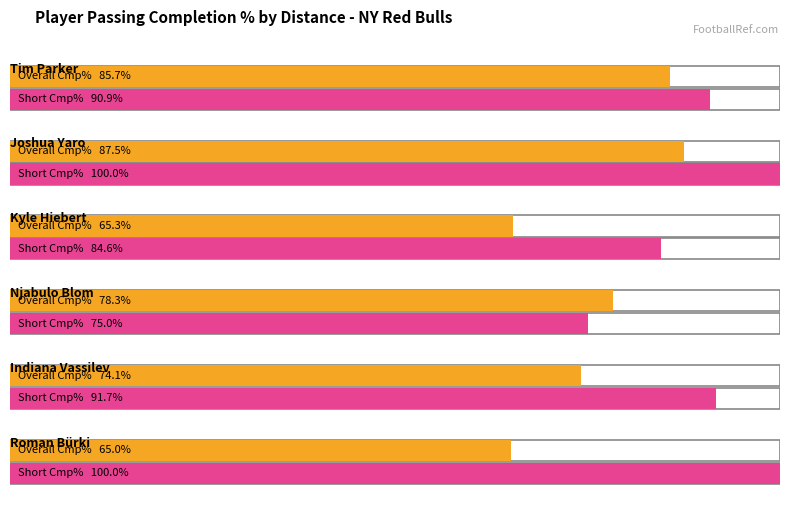

Where does the Cmp%_total series first go above 66?

1